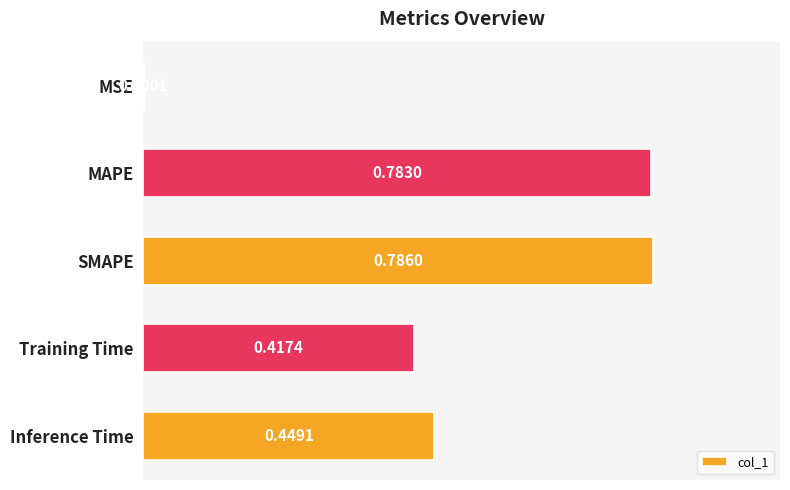

What is the sum of all values?

2.4